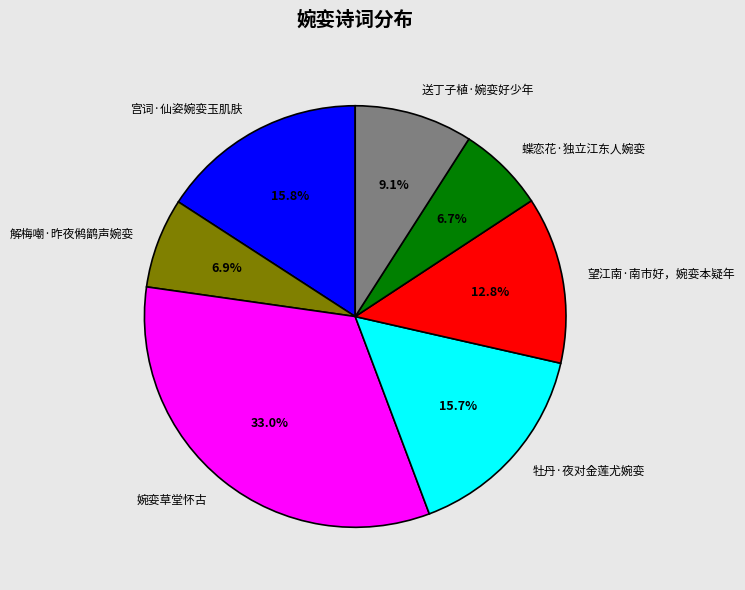

Between 宫词·仙姿婉娈玉肌肤 and 望江南·南市好，婉娈本疑年, which is larger?

宫词·仙姿婉娈玉肌肤